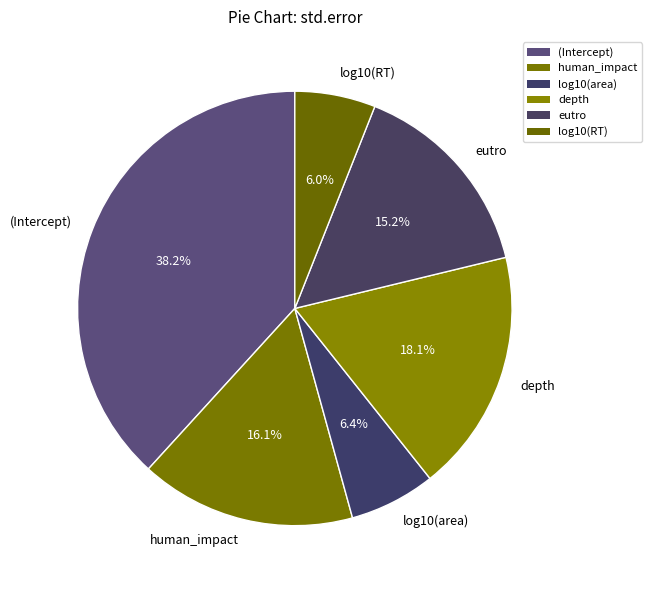

What is the largest slice in the pie chart?

(Intercept)